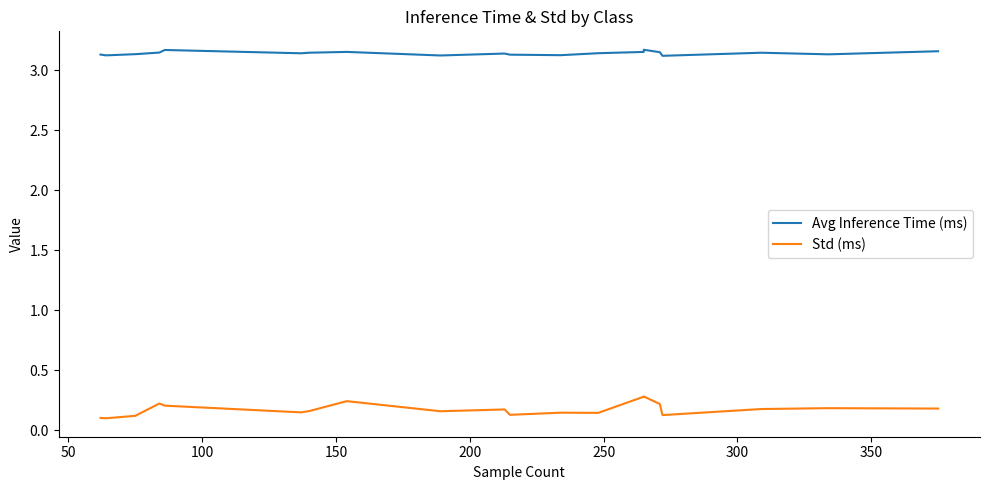

Does the chart display data point markers on the line(s)?

No